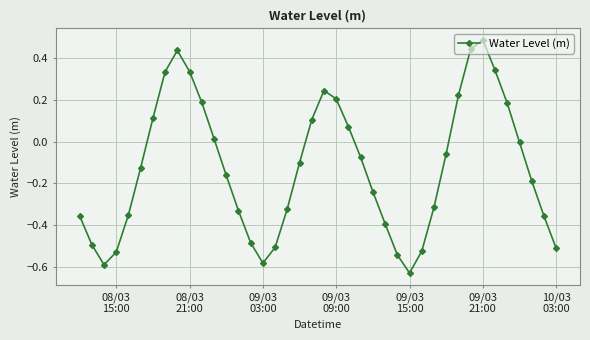

How many interior local valleys (lower than both neighbors) does the data have?

3